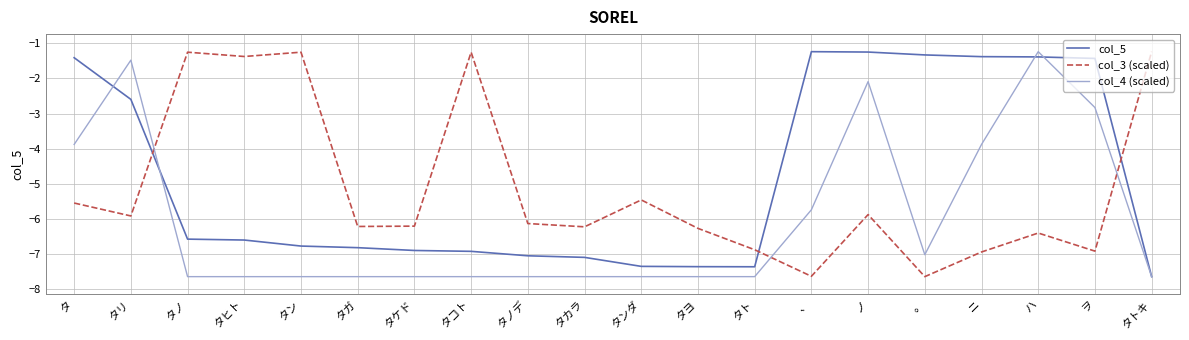

At which category is the sum across all series the highest?

ハ